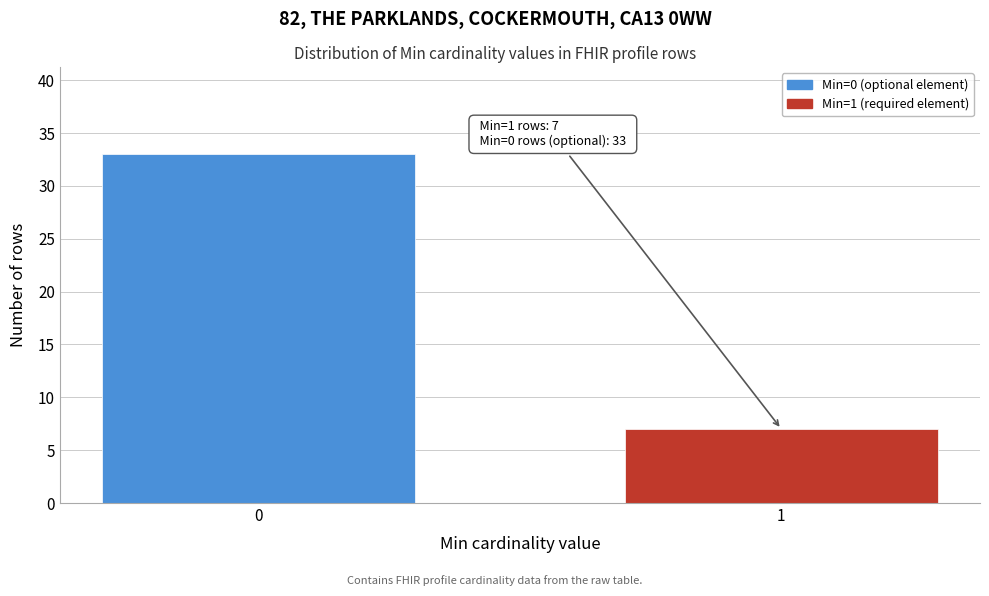

Reading left to right, what are all the values shown in this chart?

33	7